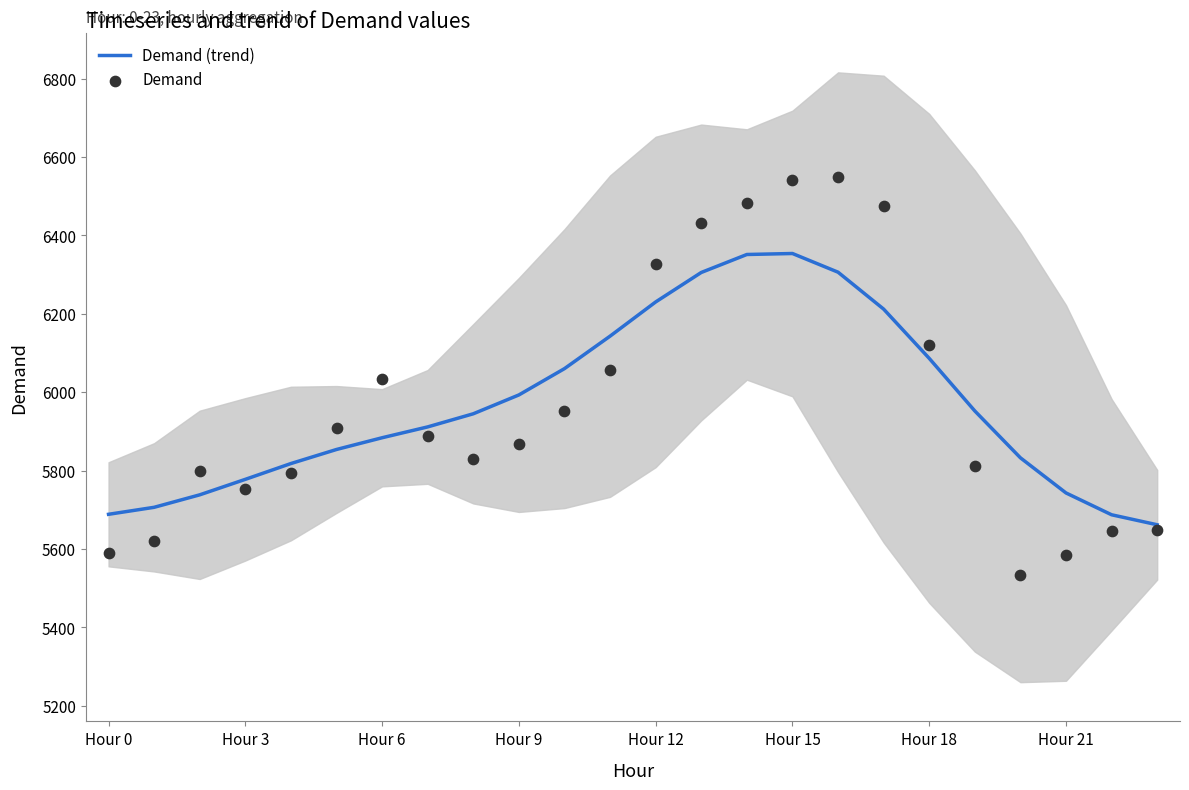

Which series contains the highest Y value?

Demand